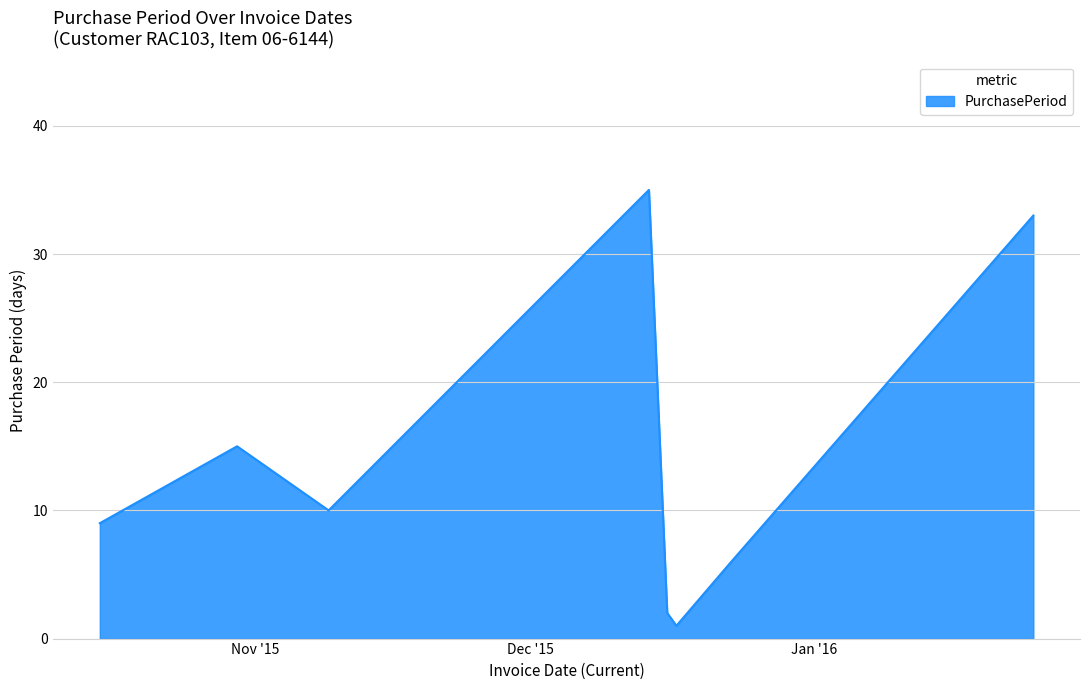

What is the smallest value displayed?

1